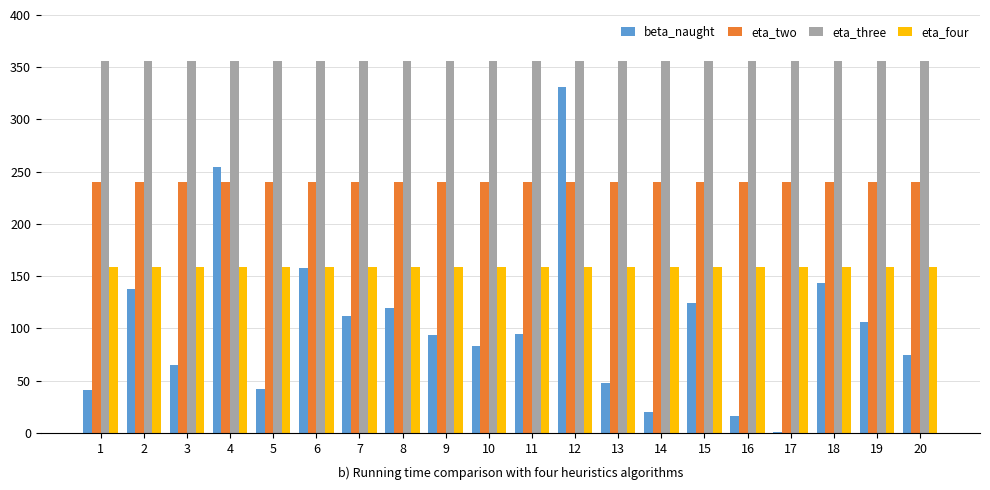

What is the sum of all beta_naught values?

2065.2